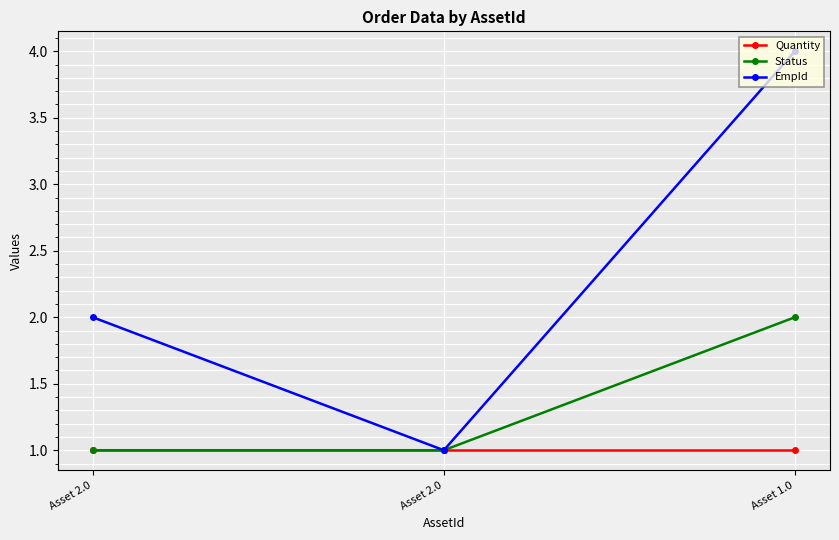

How many lines are shown in the chart?

3